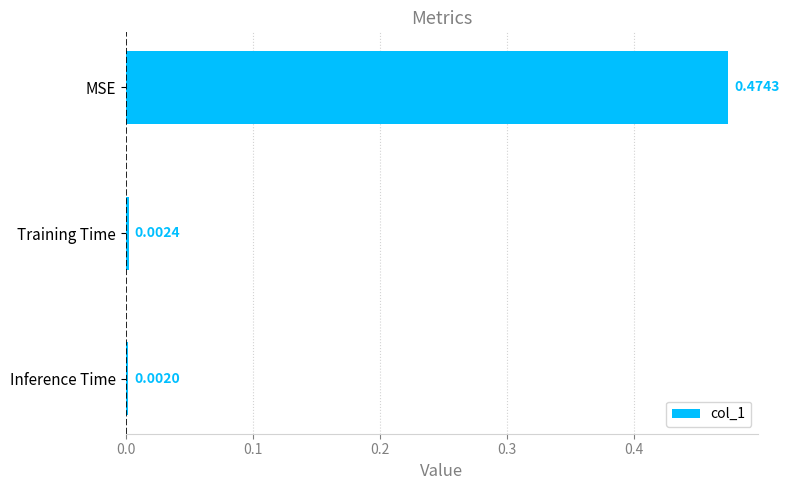

Which label corresponds to the smallest value in the chart?

Inference Time